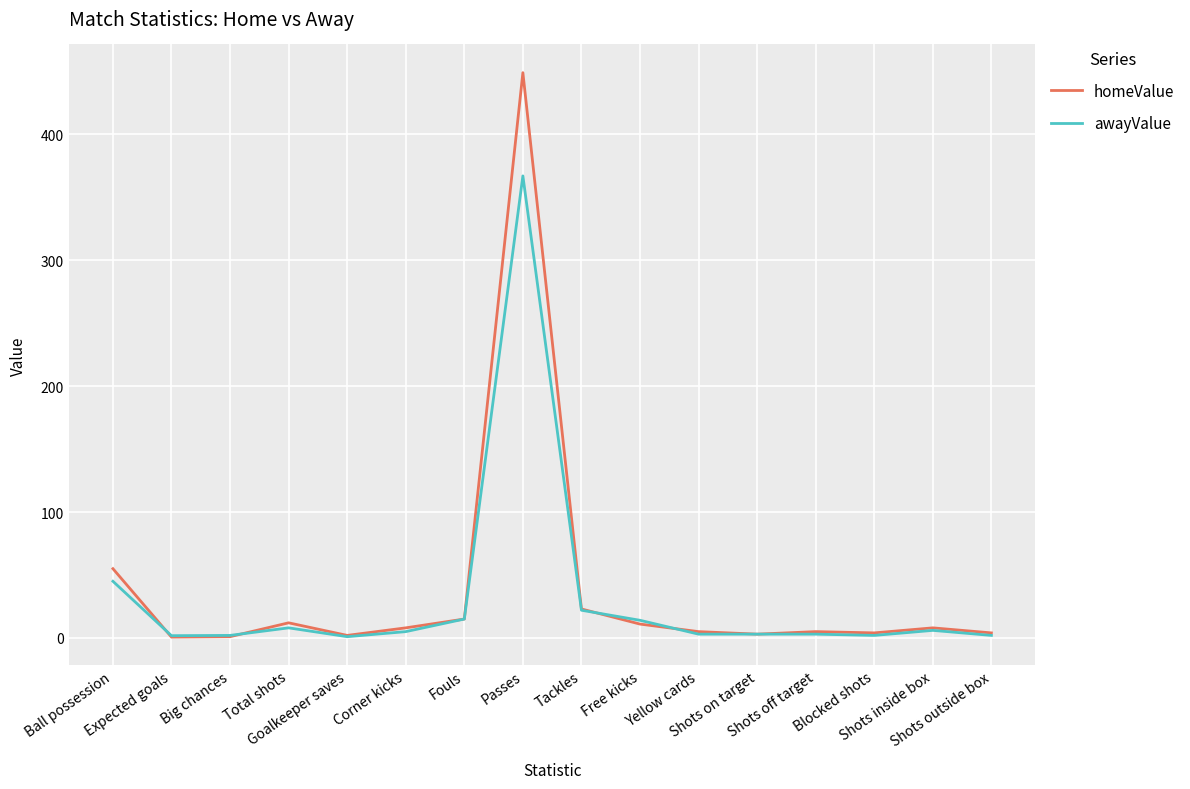

List the series in order of their peak value, lowest first.

awayValue, homeValue